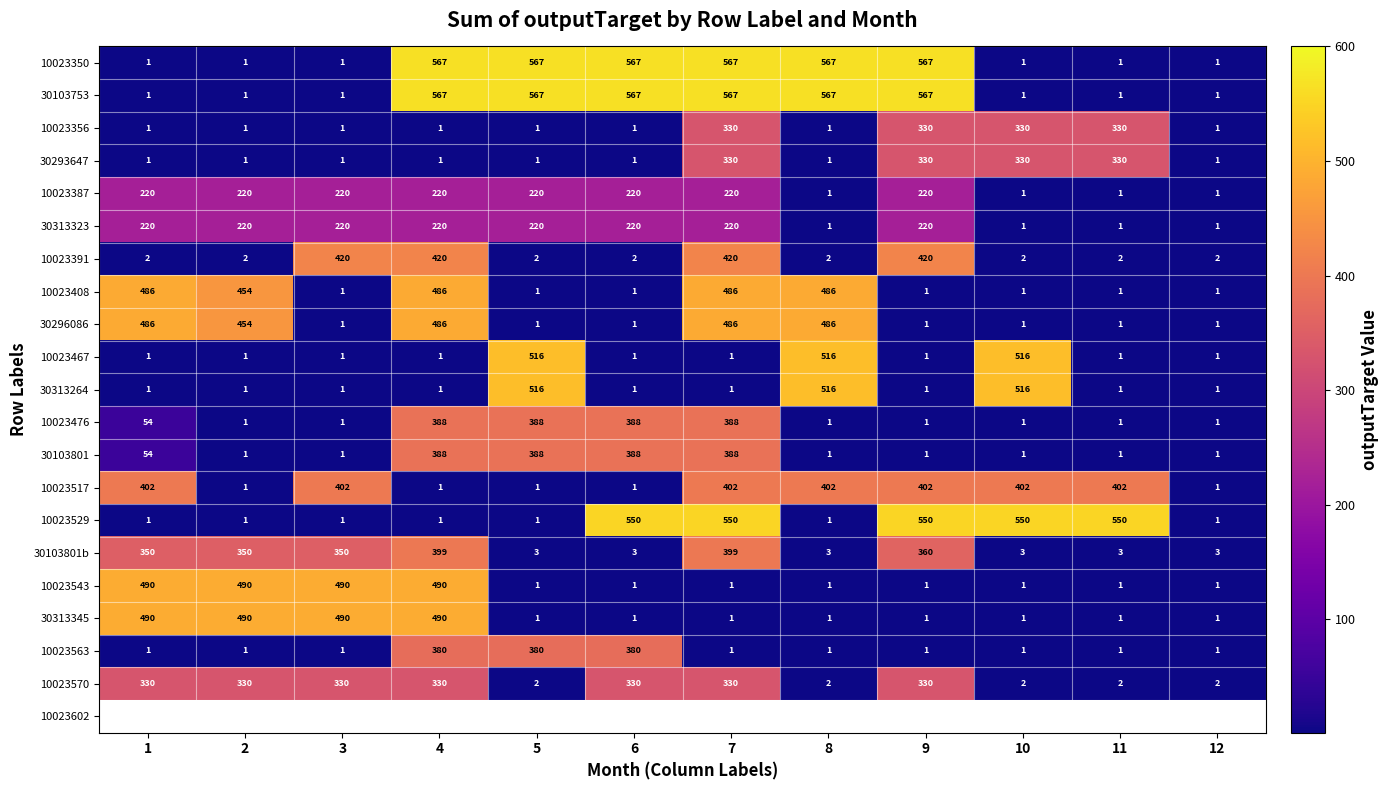

Is it true that 10023350 equals 567 at 4?

True